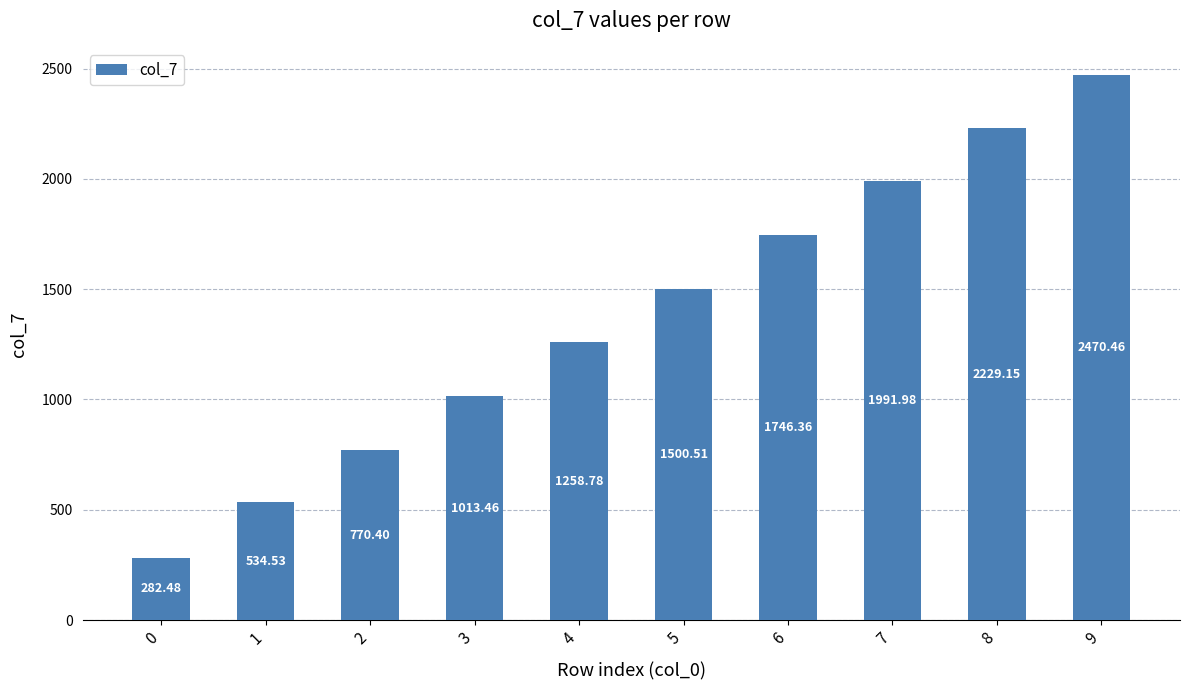

What is the sum of all values?

13798.1